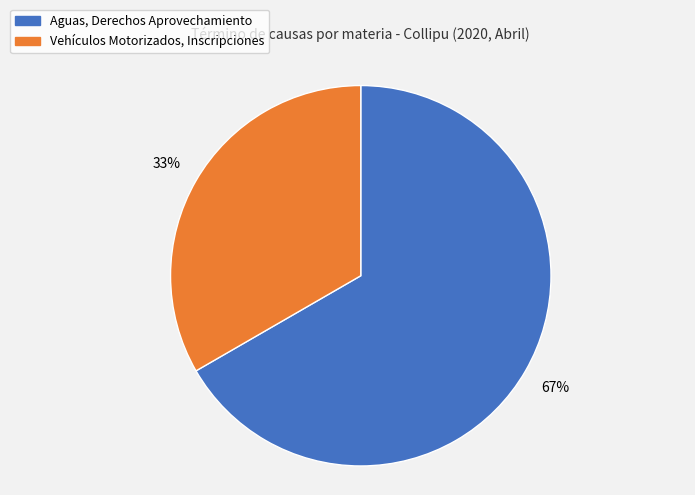

To the nearest percent, what percentage of the pie is Vehículos Motorizados, Inscripciones?

33%